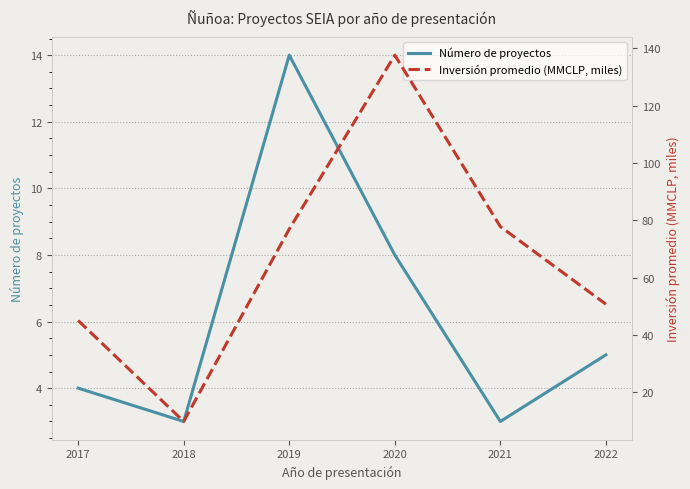

True or false: Número de proyectos and Inversión promedio (MMCLP, miles) intersect in this chart.

False